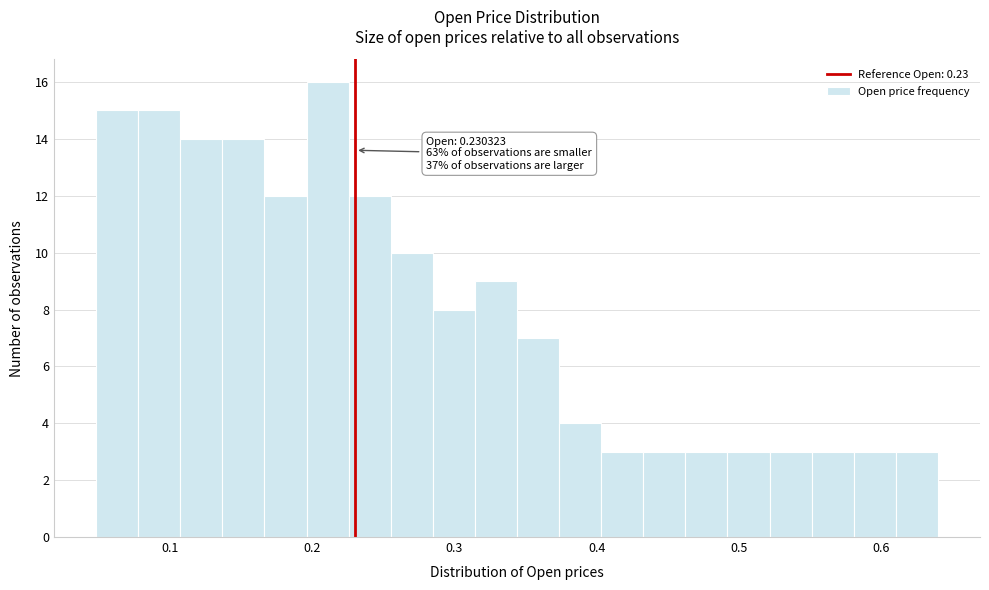

Around what value on the x-axis is the tallest bar? Give the approximate position of its centre, as read against the axis.

0.21